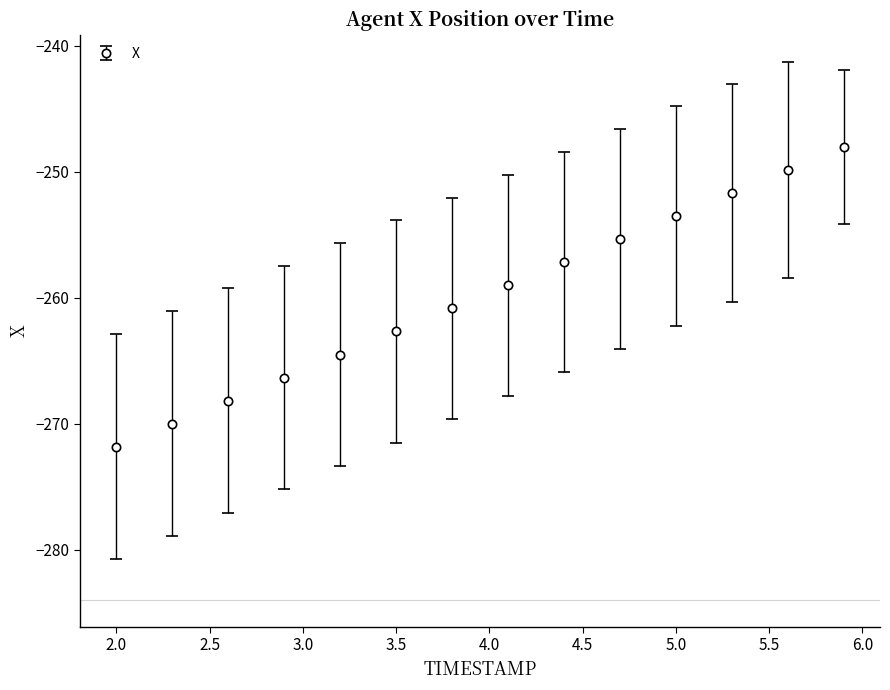

What is the value of the 4th point from the left?

-266.3